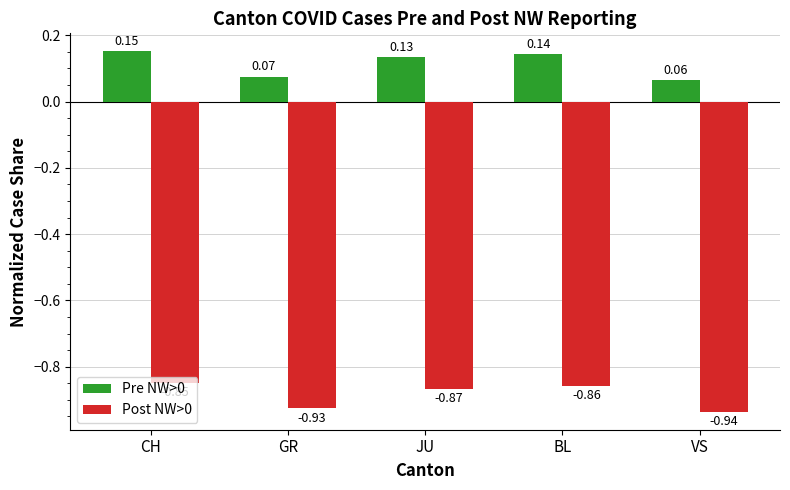

True or false: Pre NW>0 has a value of 0.1 at CH.

False